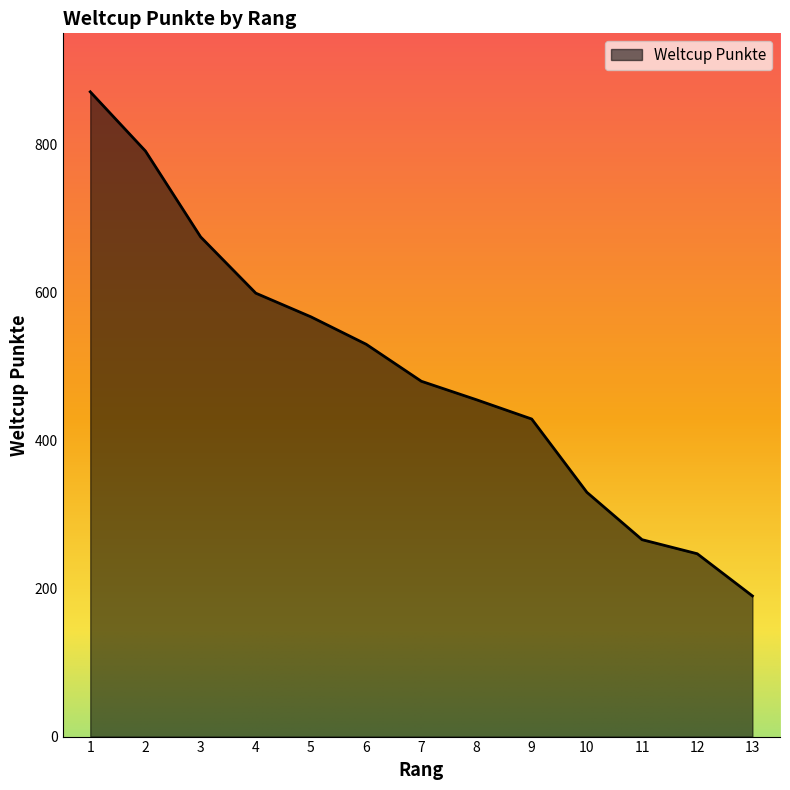

What is the difference between the second highest and minimum values?

601